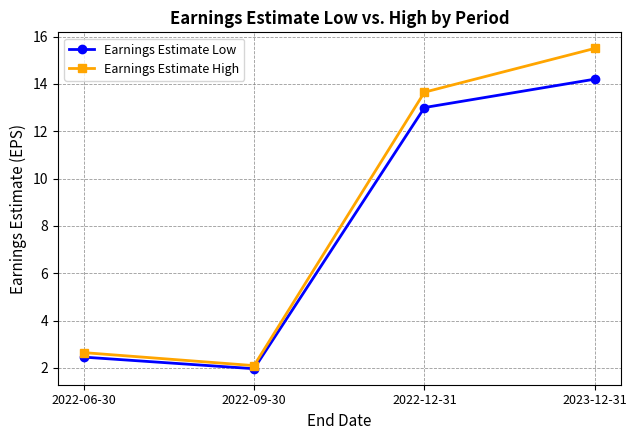

List the labels in order of Earnings Estimate High value, largest first.

2023-12-31, 2022-12-31, 2022-06-30, 2022-09-30